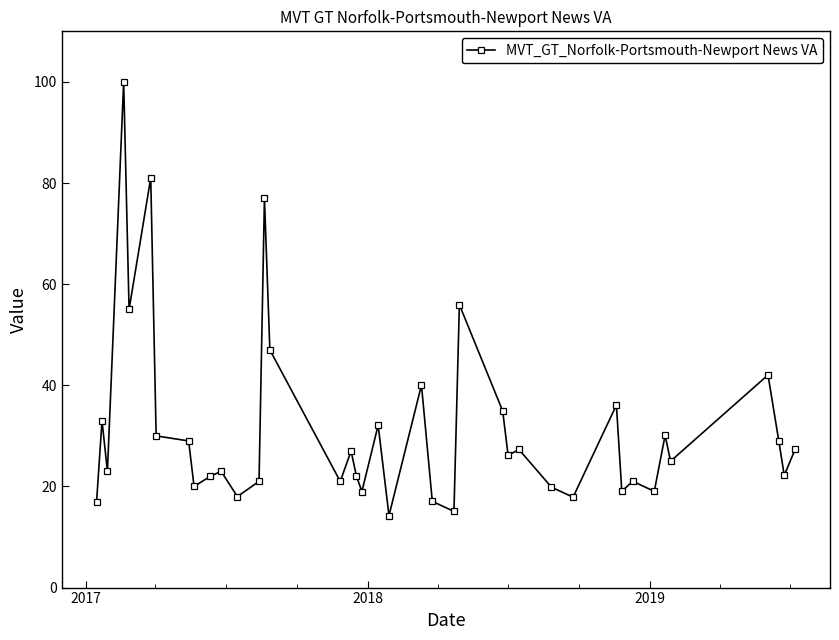

True or false: the data has more than 0 interior local peaks.

True